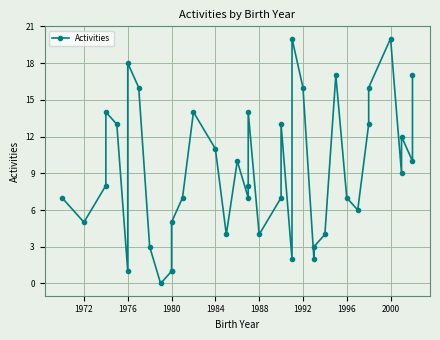

The value at 1972 is 1. True or false?

False